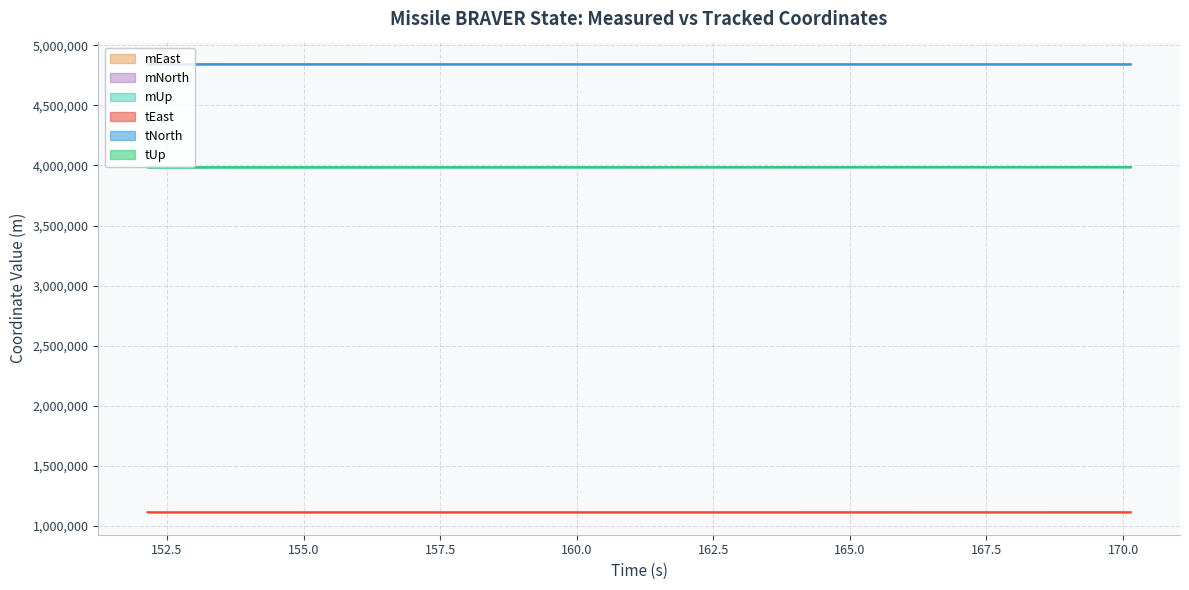

Which series has the largest range (max minus min)?

tUp